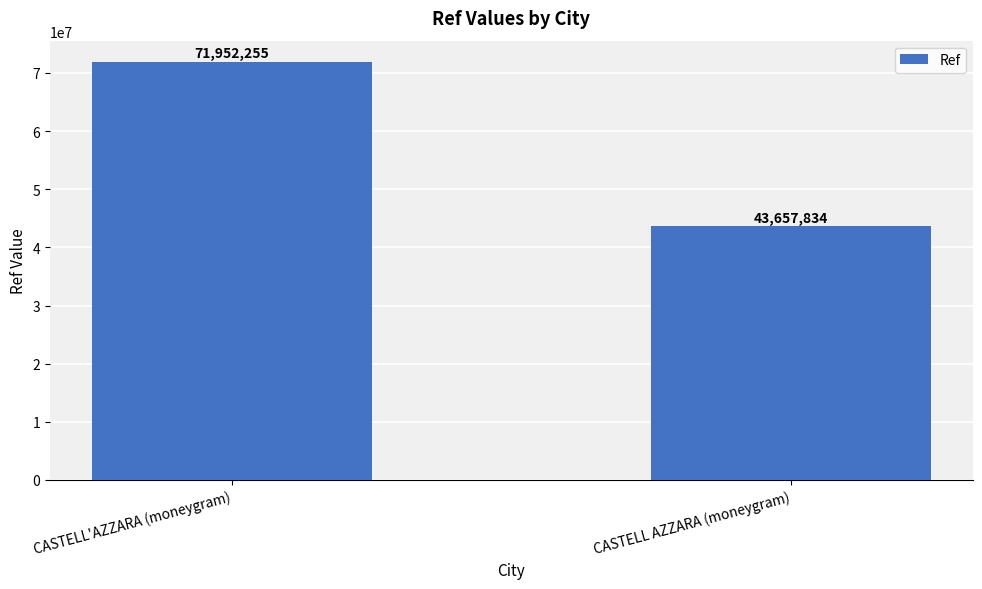

Reading left to right, what are all the values shown in this chart?

CASTELL'AZZARA (moneygram)=71952255	CASTELL AZZARA (moneygram)=43657834